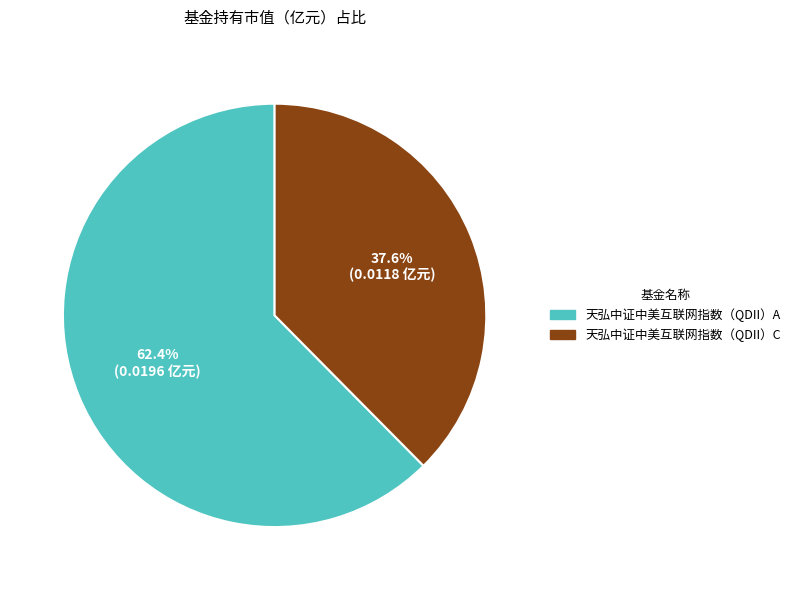

Rank the categories by value from lowest to highest.

天弘中证中美互联网指数（QDII）C, 天弘中证中美互联网指数（QDII）A